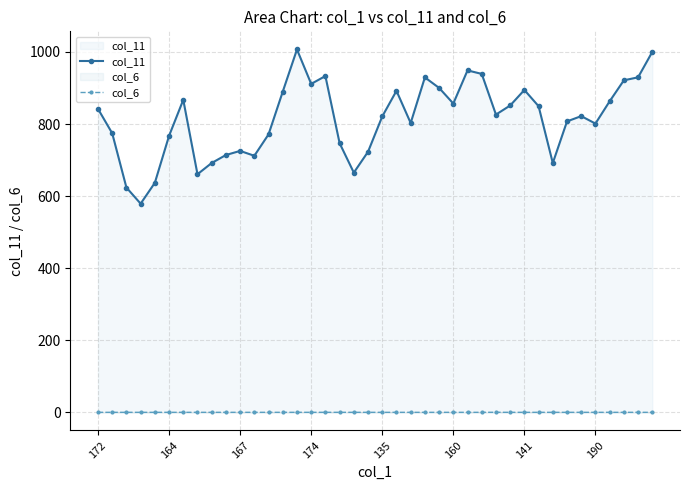

Rank the series at 21 from lowest to highest value.

col_6, col_11